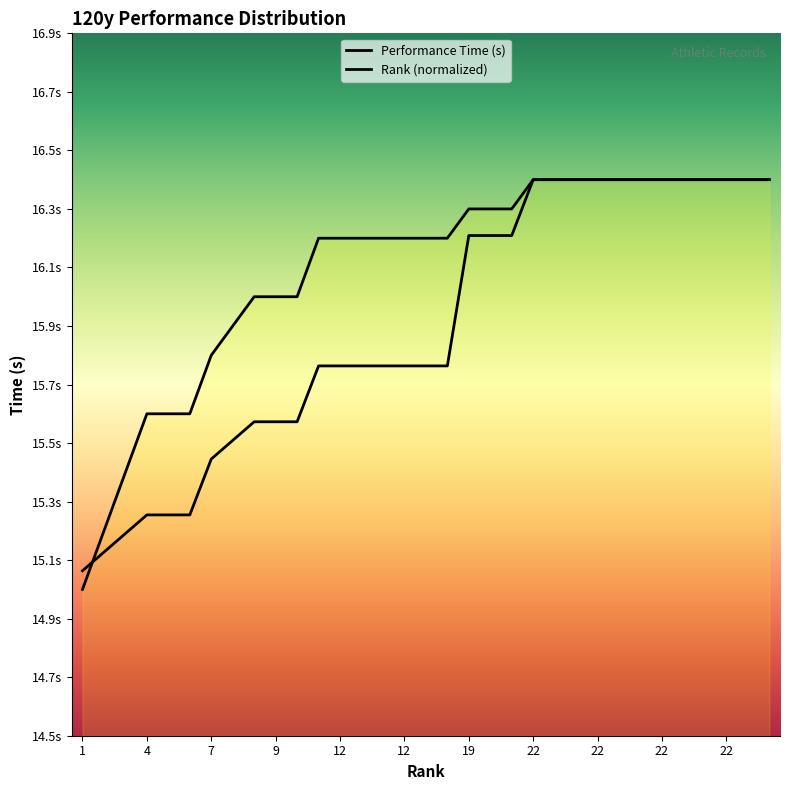

Which category has the lowest value in the Rank series?

1